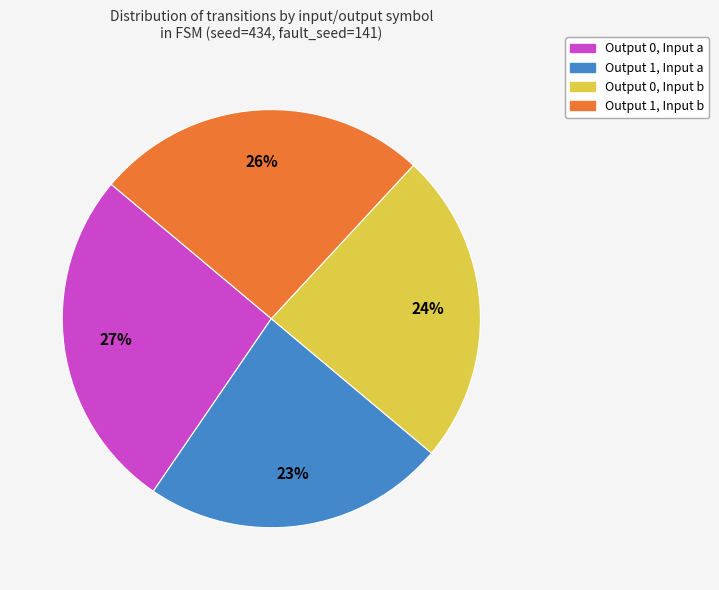

To the nearest percent, what is the average slice percentage?

25%